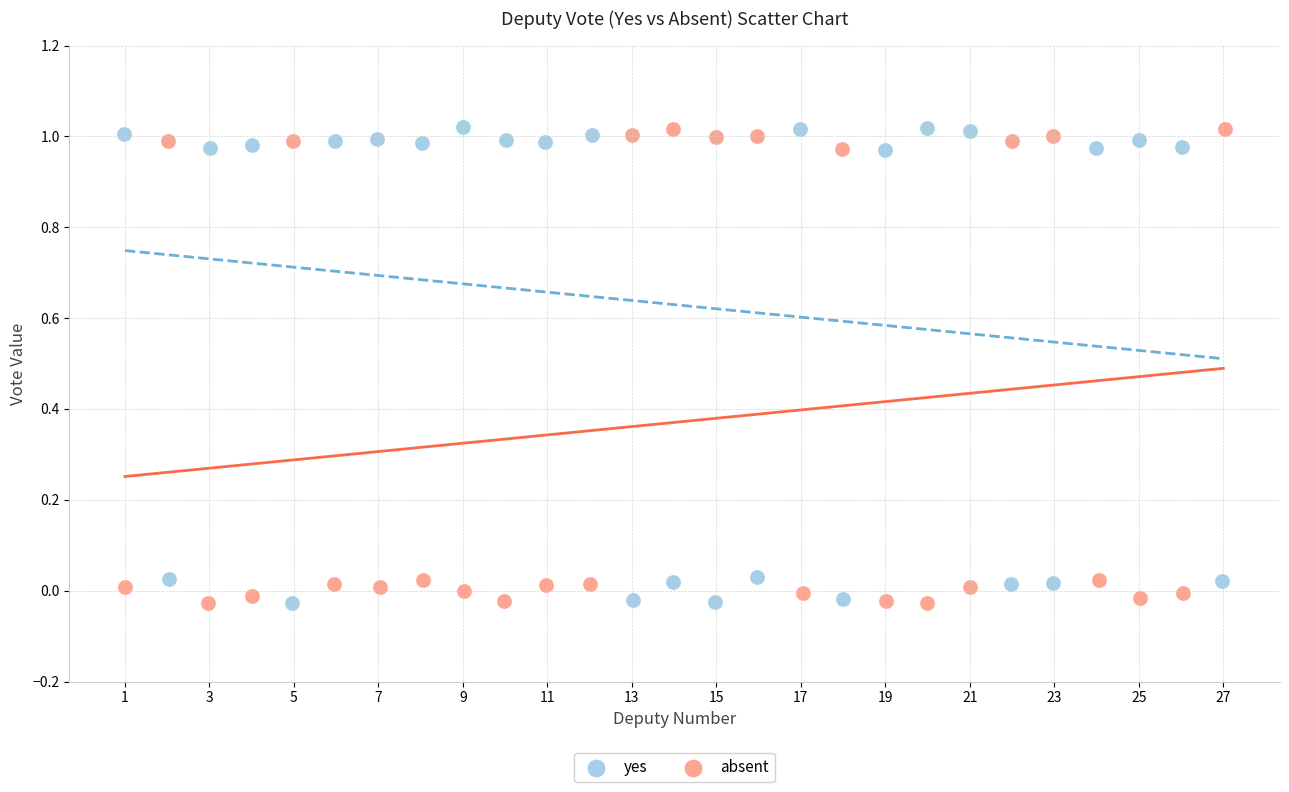

What are all the series names shown in the legend?

yes, absent